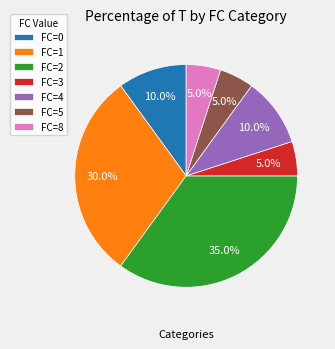

Is there a majority slice in this chart?

No